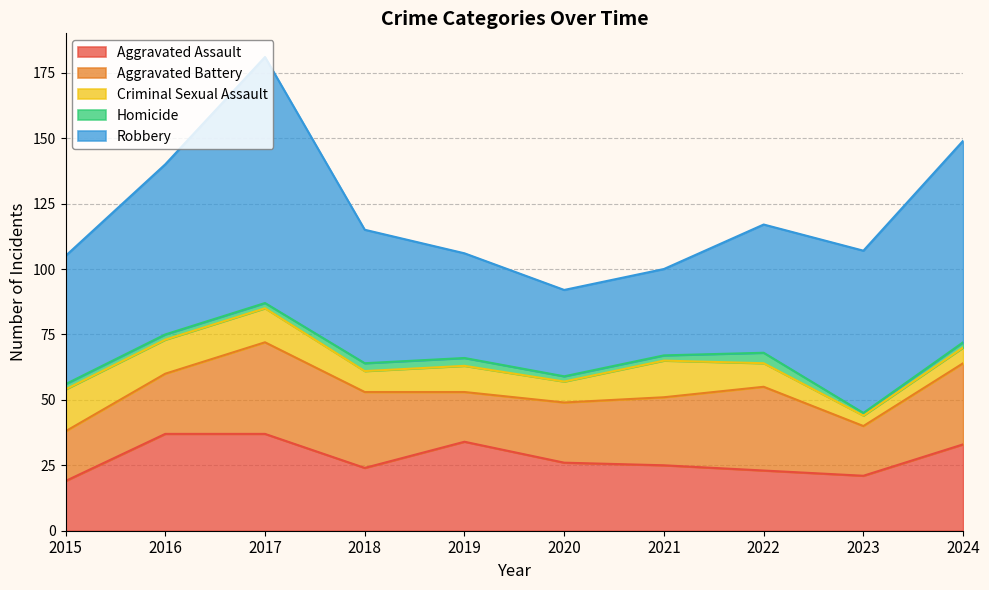

How many values in the Criminal Sexual Assault series are below 10?

5